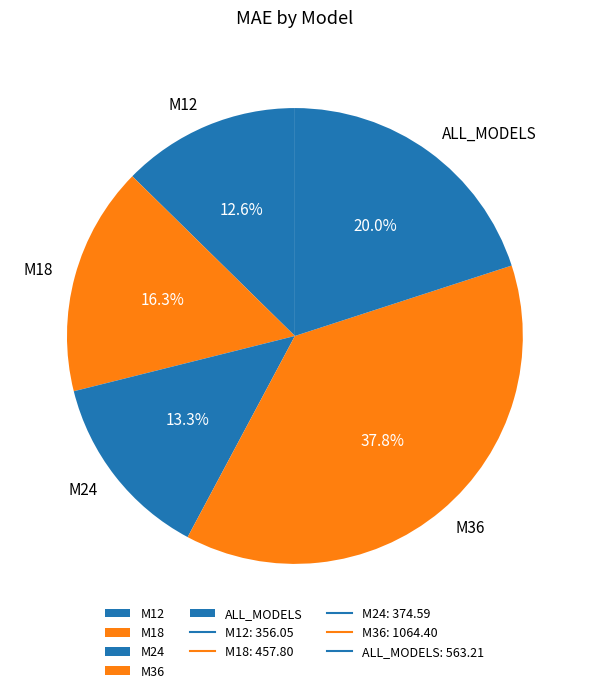

How many segments does this pie chart have?

5